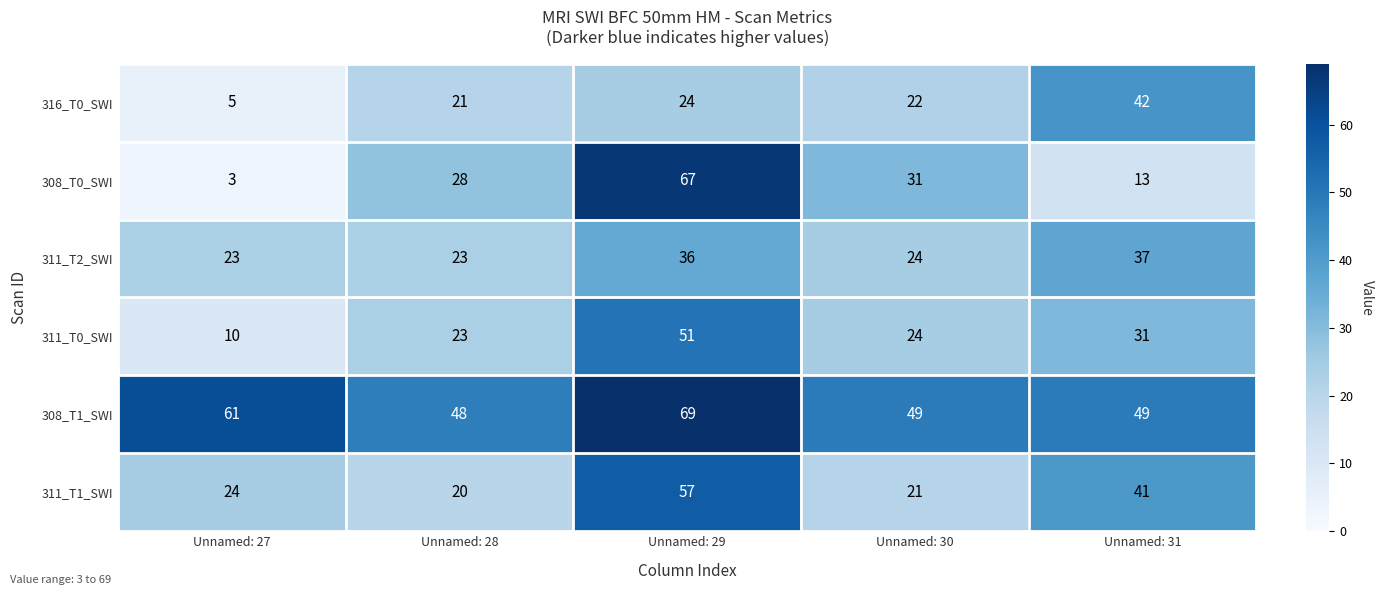

What is the spread (max minus min) of values at Unnamed: 28?

28